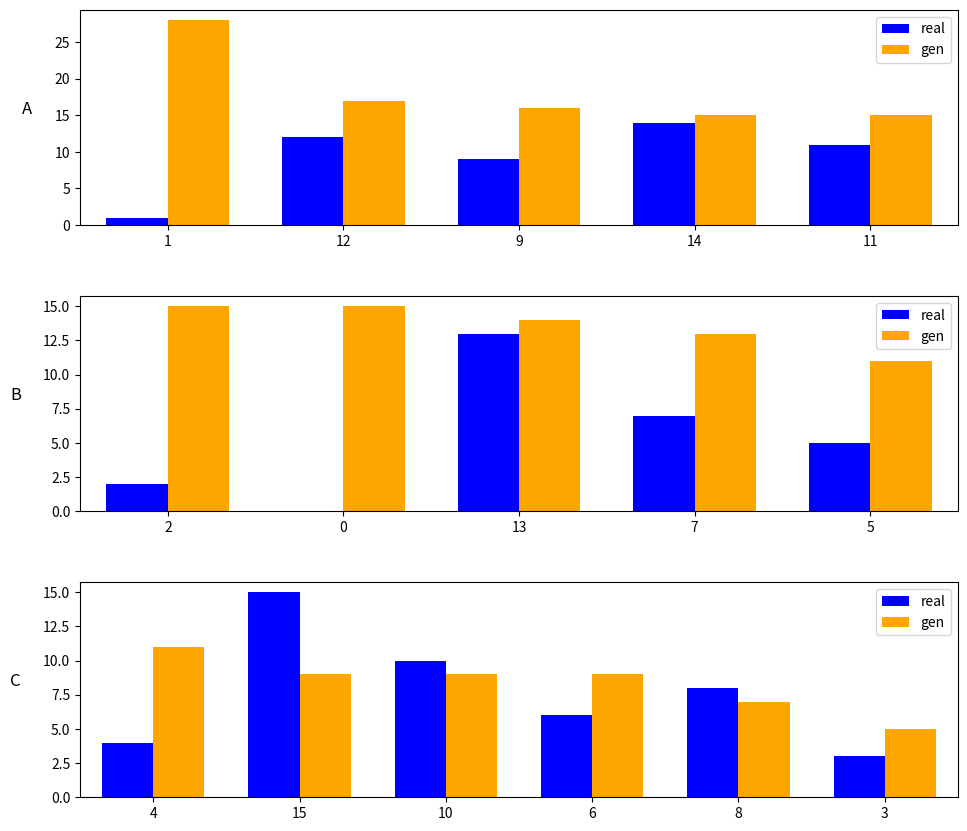

What are all the series names shown in the legend?

real, gen